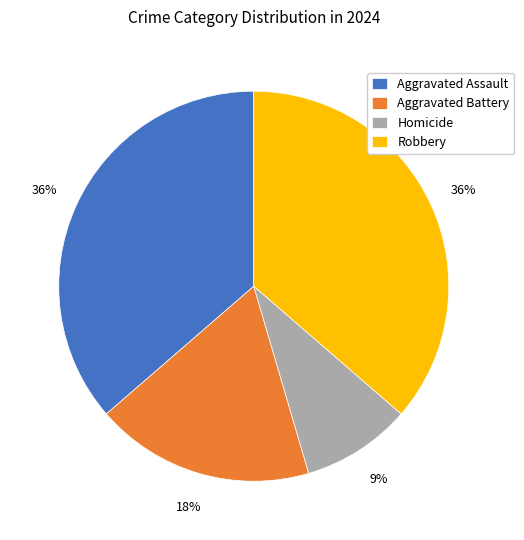

Combined, do Robbery and Homicide account for over 50%?

No